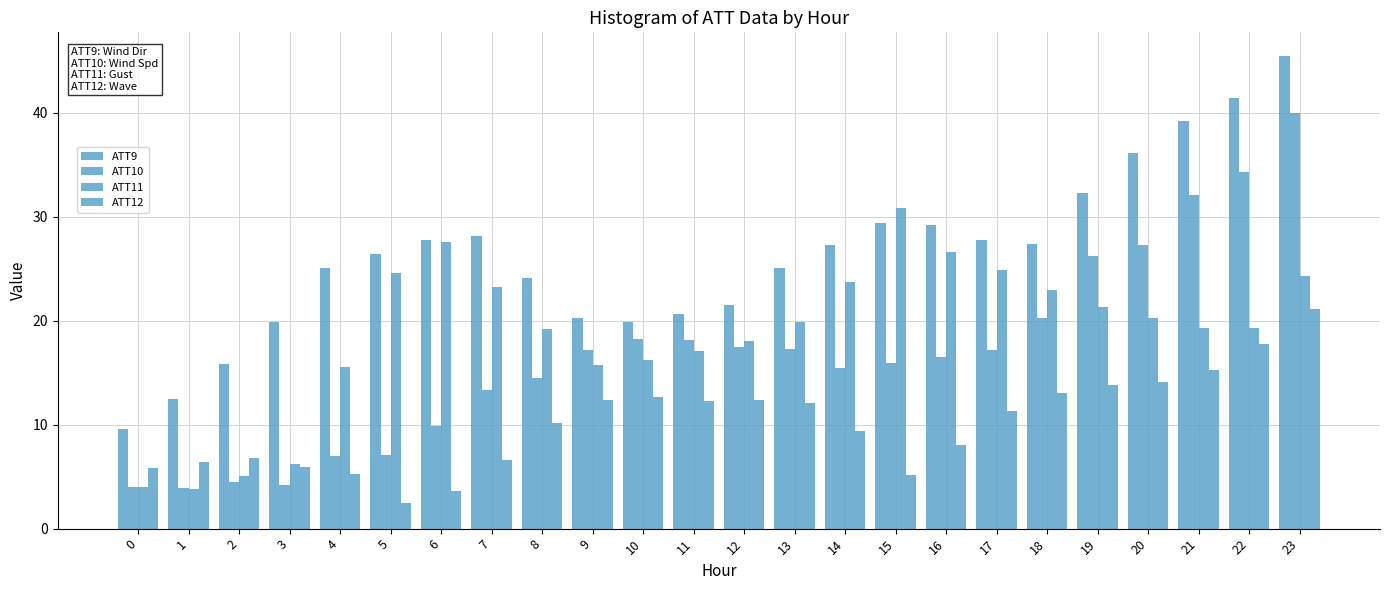

How many data points in ATT12 are above 11?

12